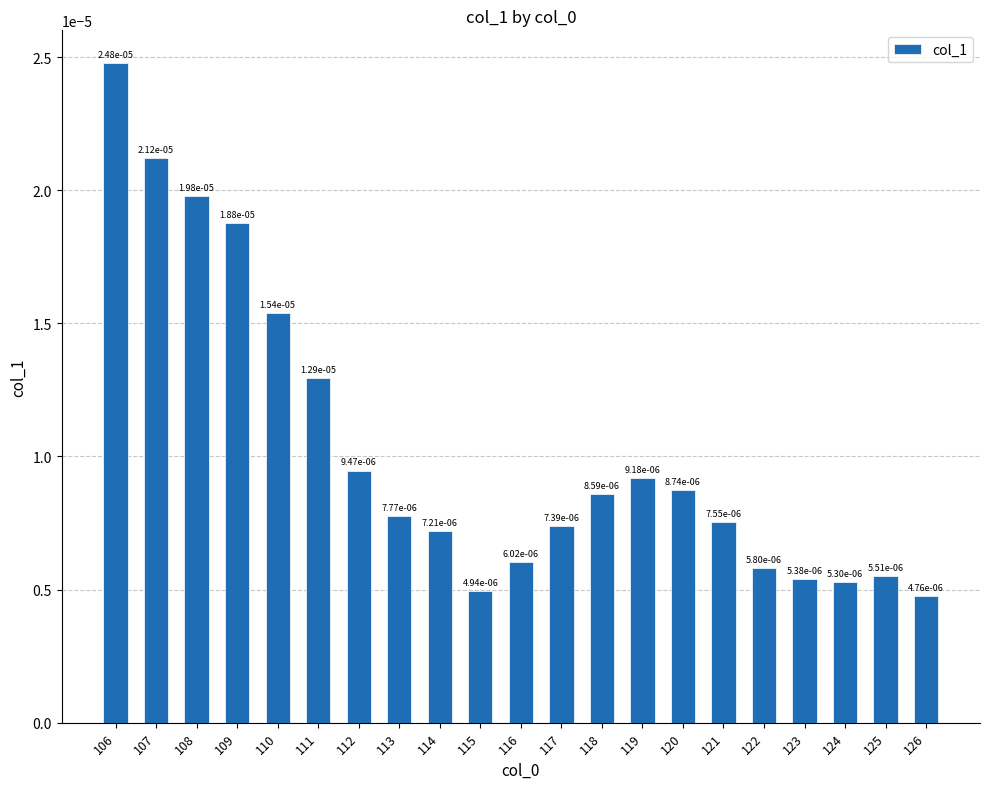

Which label corresponds to the largest value in the chart?

106